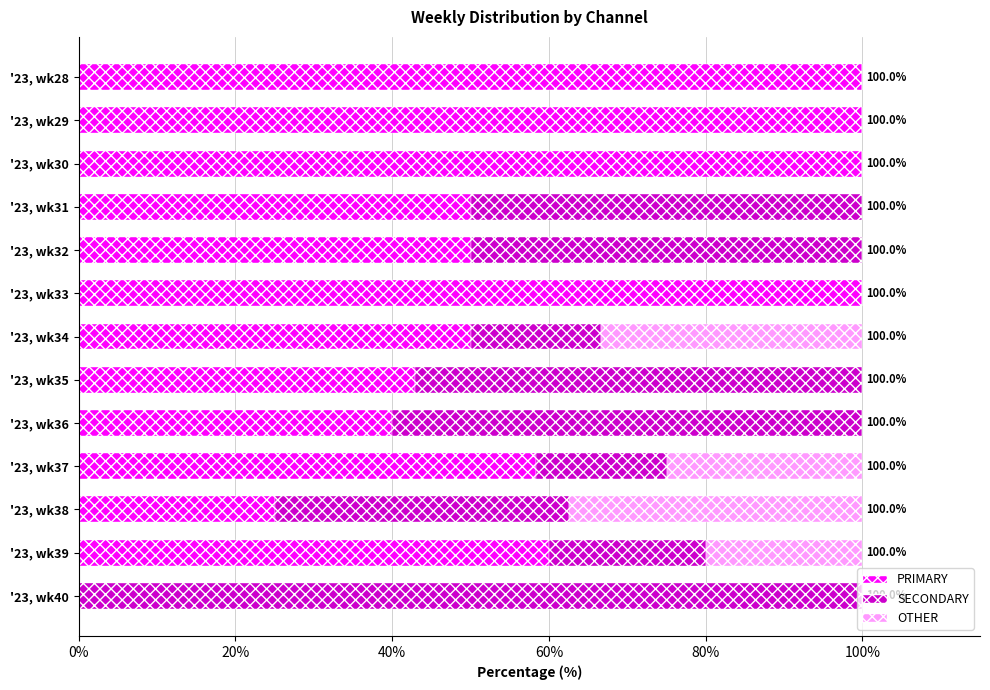

How many categories are shown in the chart?

13